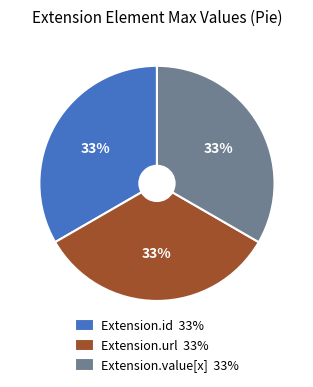

How many slices are in this pie chart?

3